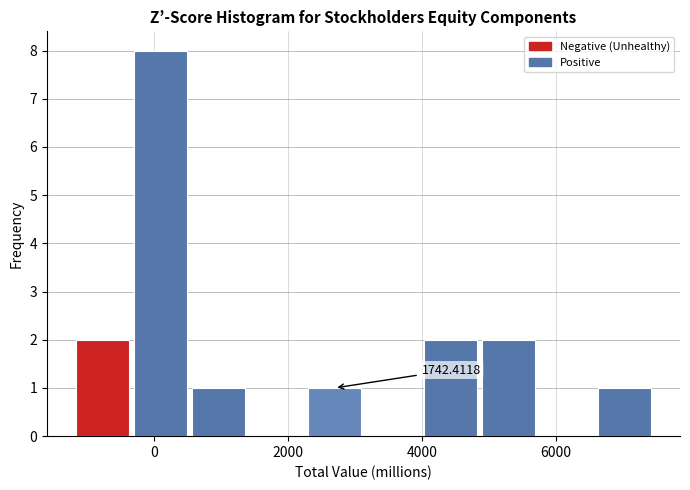

Over which range of the x-axis is the bar tallest?

-400 to 600